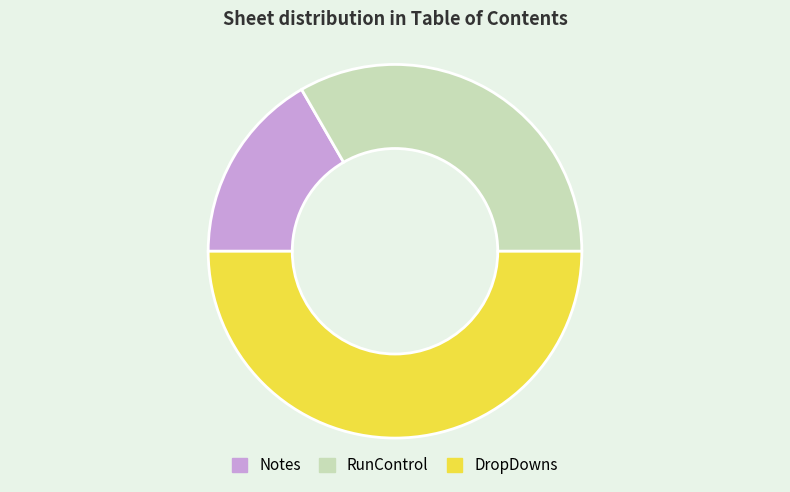

Rank the categories by value from lowest to highest.

Notes, RunControl, DropDowns